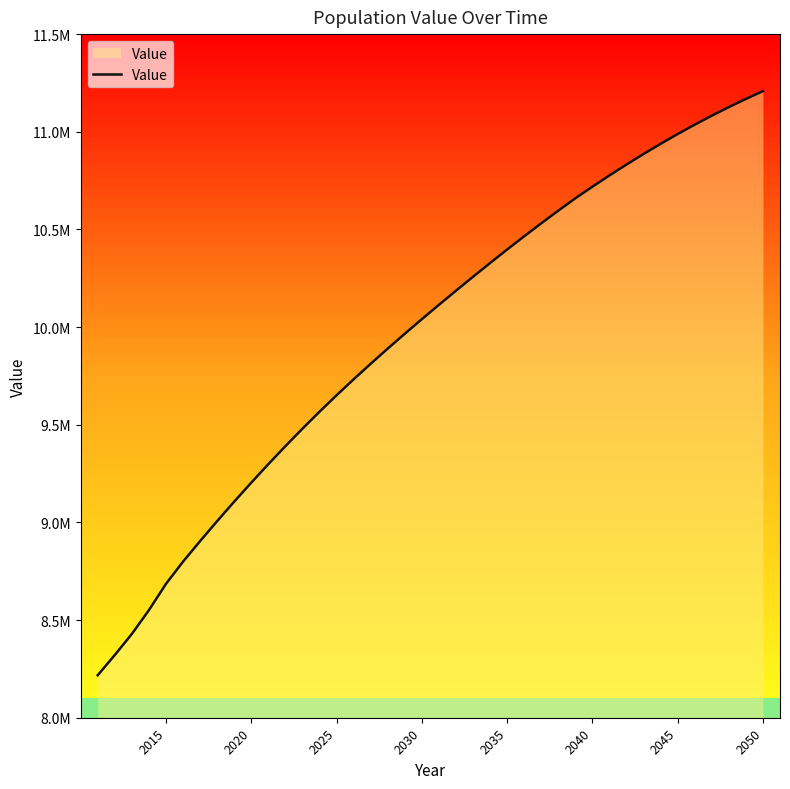

What is the average value?

9958555.1